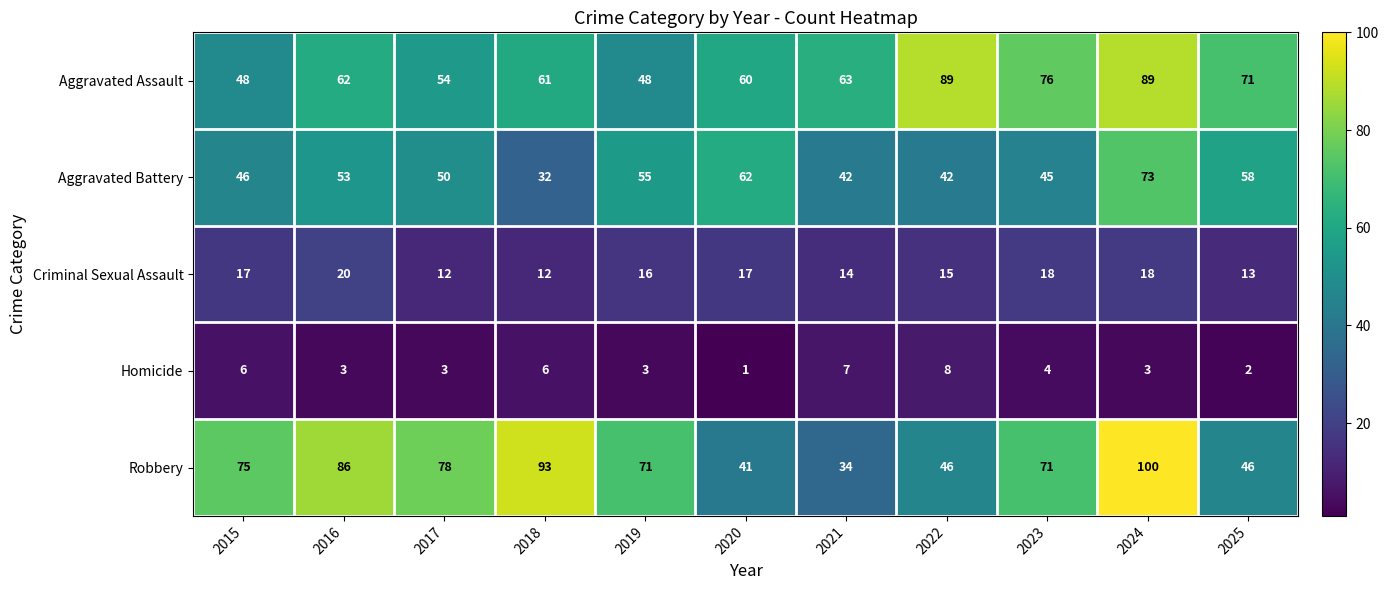

How many Homicide values are between 3 and 6?

7